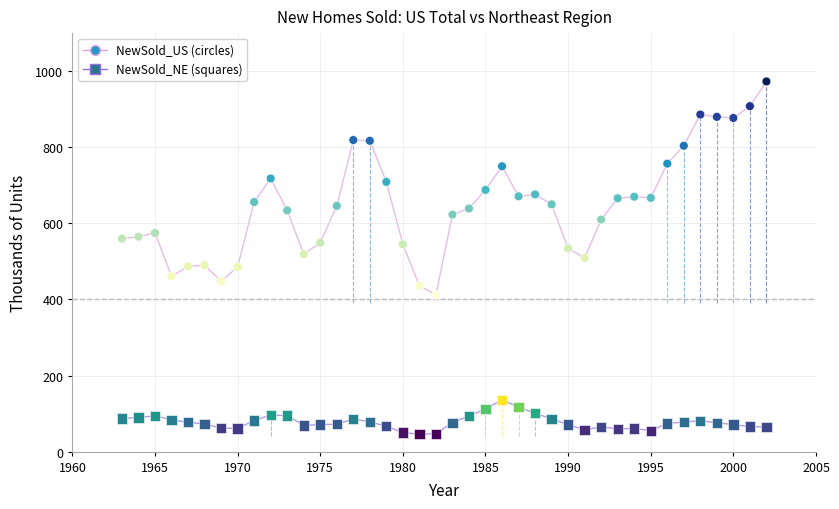

Which series contains the highest Y value?

NewSold_US (circles)